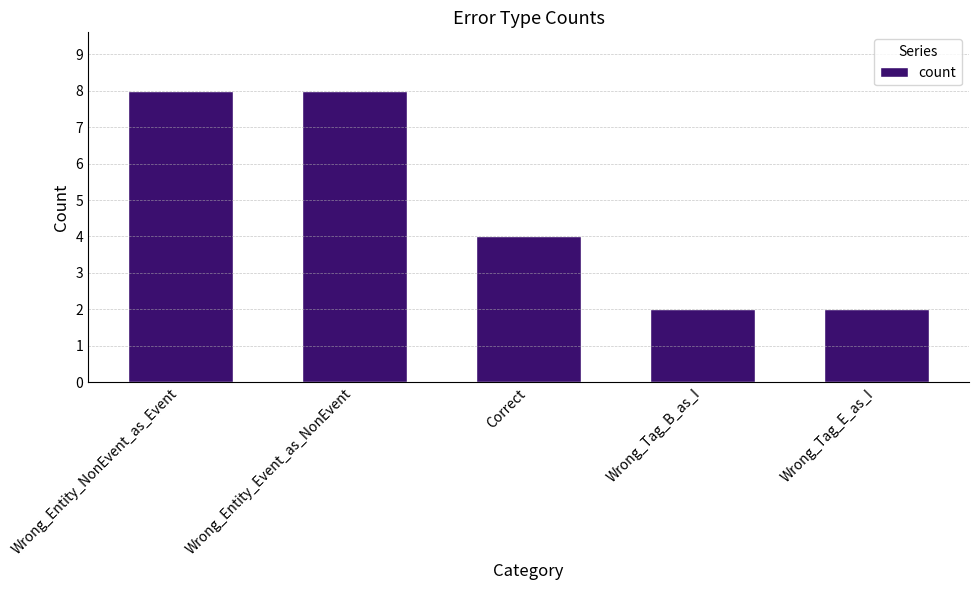

Does the chart contain any negative values?

No